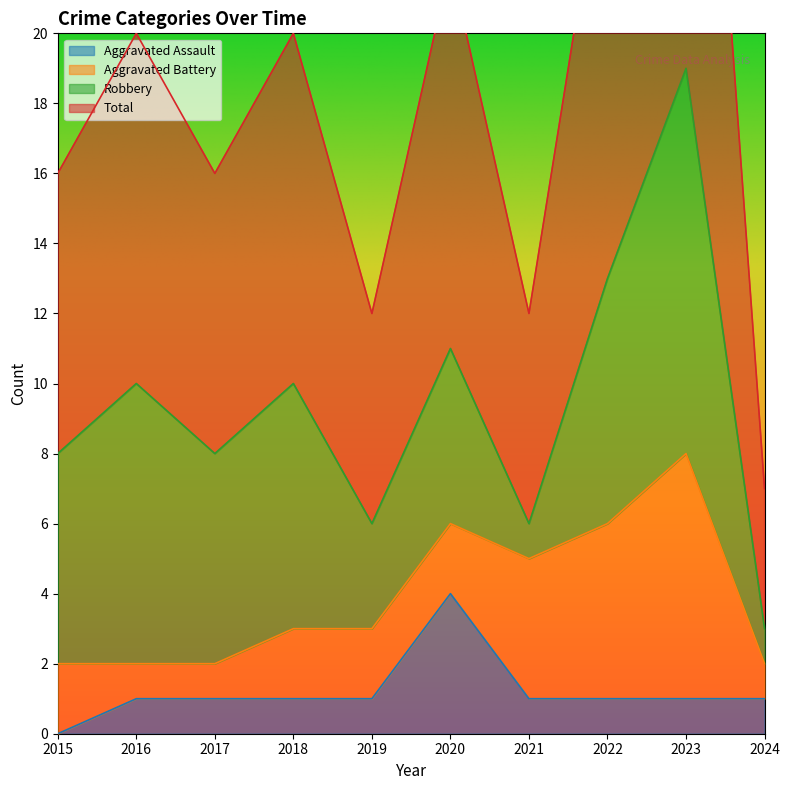

The value of Aggravated Assault at 2022 is 1. True or false?

True